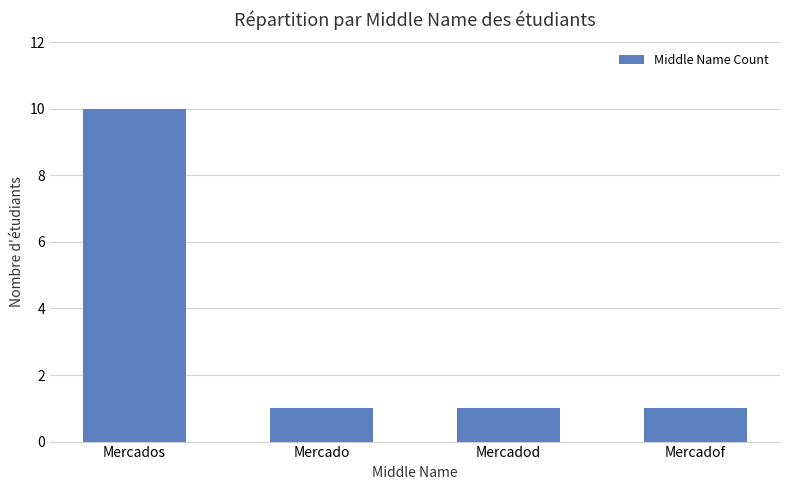

True or false: the data shows 1 at Mercado.

True